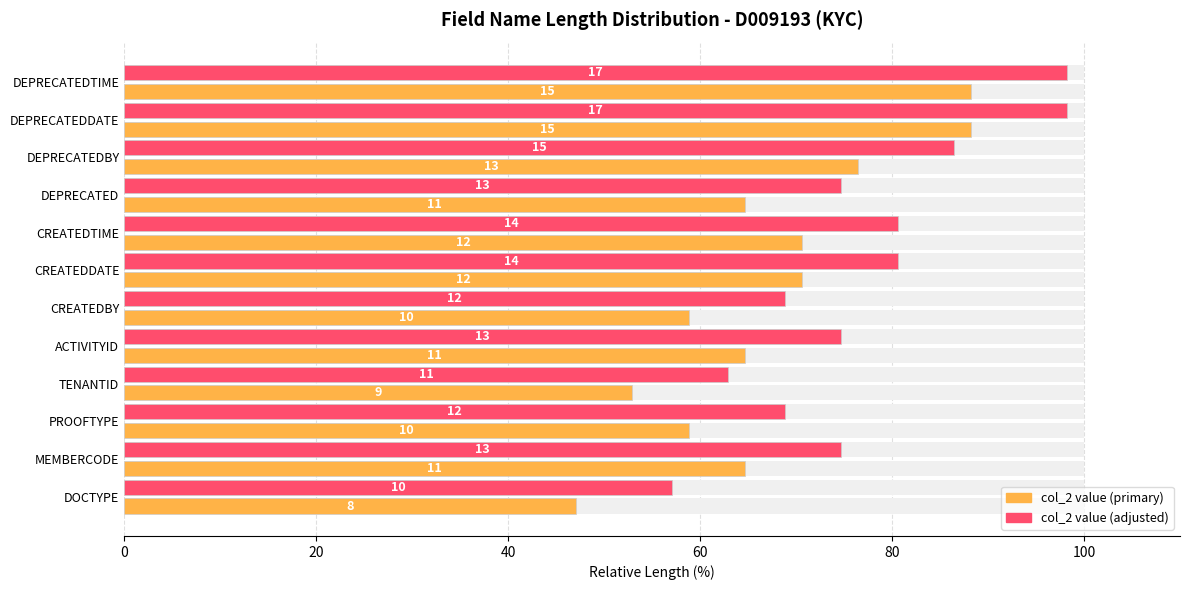

The value of col_2 value (primary) at DEPRECATED is 14.4. True or false?

False